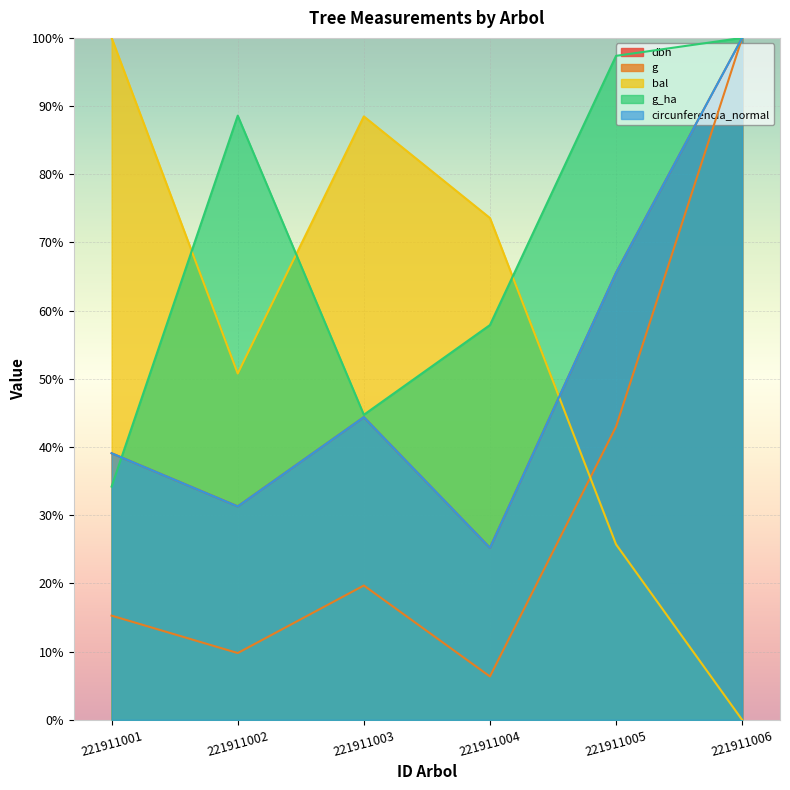

What is the sum of all bal values?

338.6